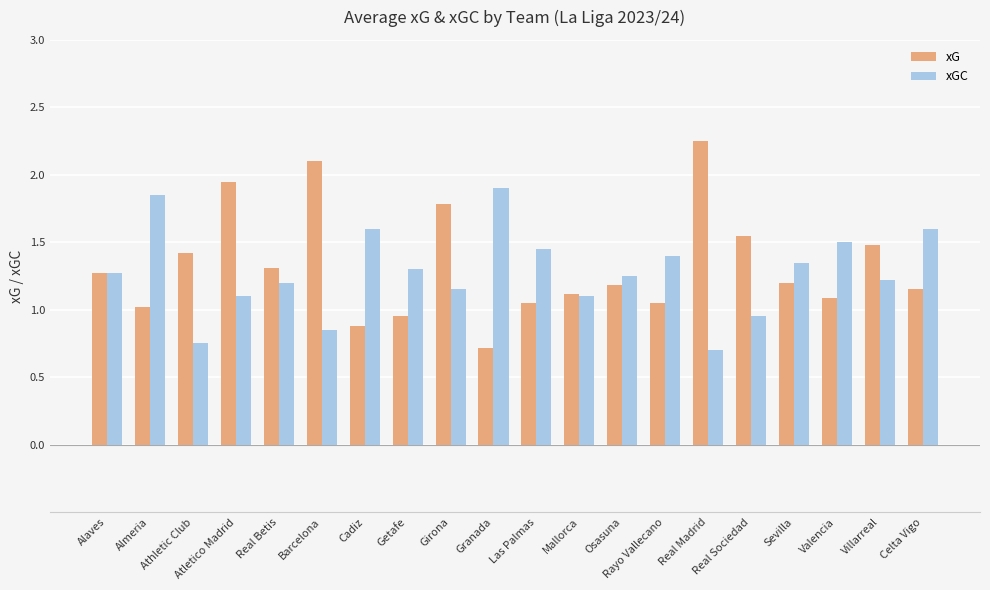

How many data points in xG are less than 1?

3